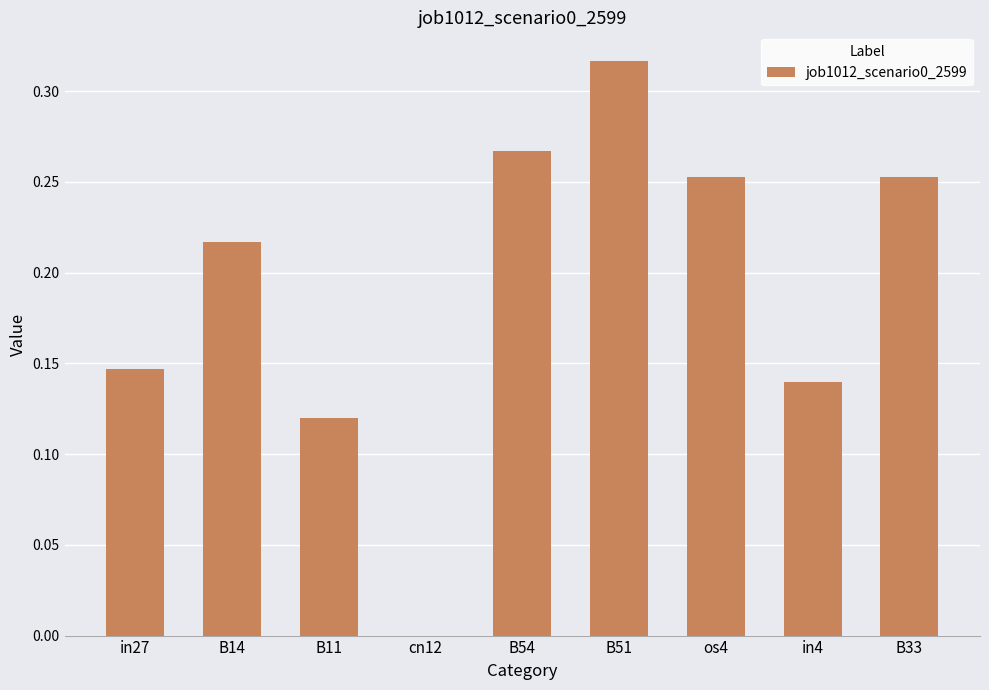

Count the values in the range 0 to 1.

9